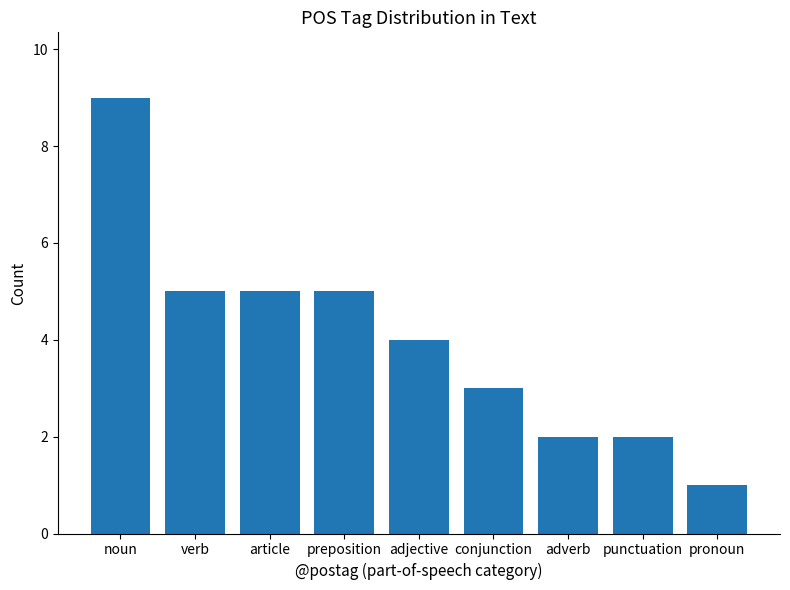

What is the value of the 3rd bar from the left?

5